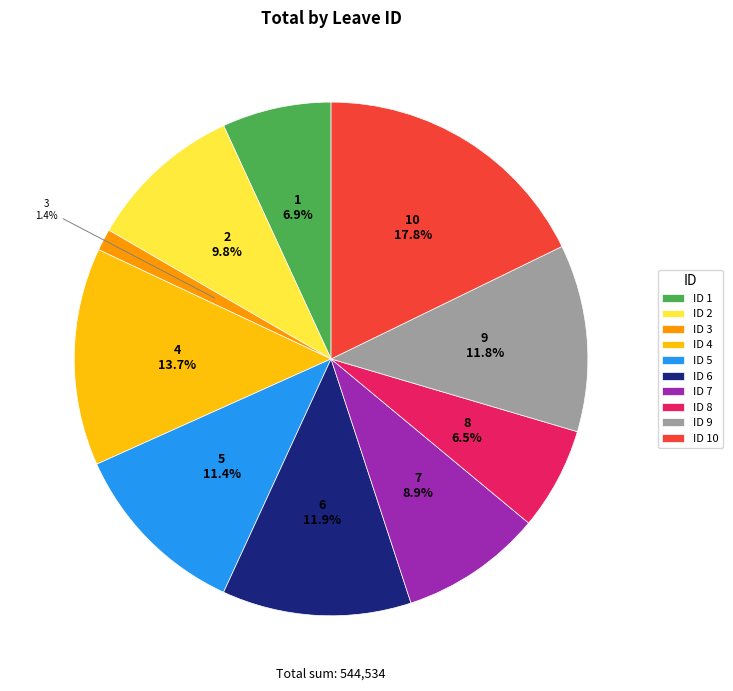

Is there any slice that represents more than half of the pie?

No